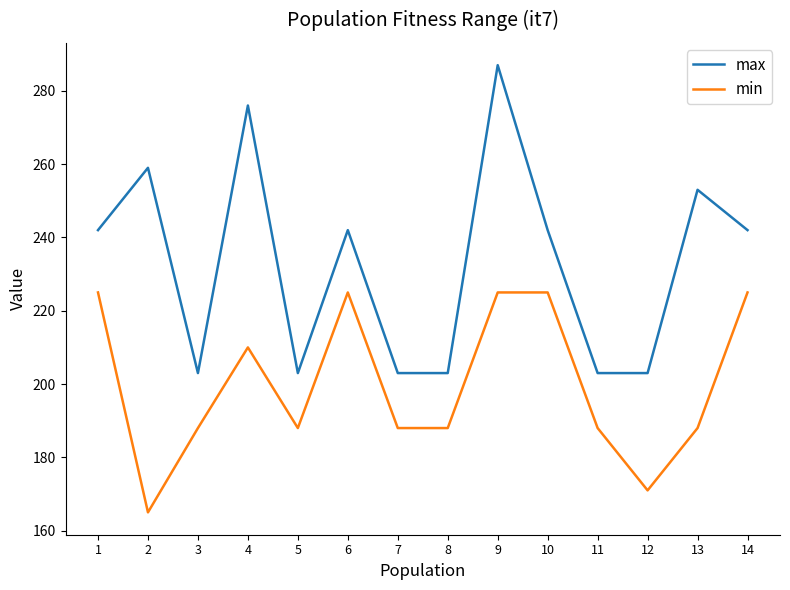

What is the average value of the min series?

200